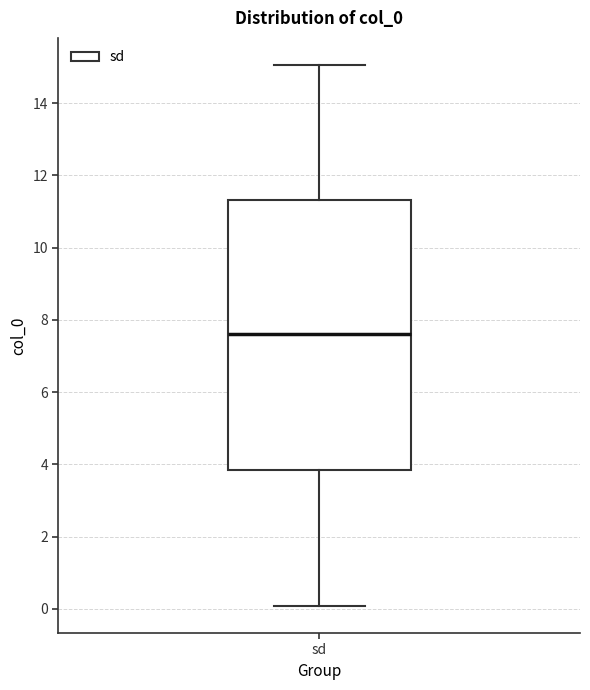

Where is the upper edge of the box for sd on the y-axis? The values are not printed on the chart, so give them approximately, as read against the axis.

11.4